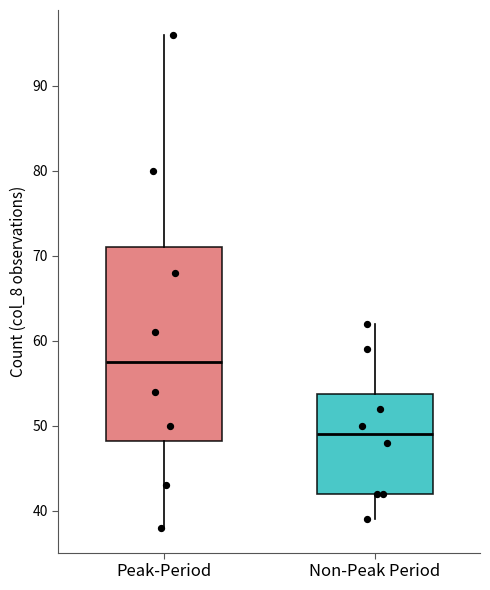

Reading left to right, transcribe this box plot: for each box, give where its median line is, the range the box spans, and where its two whiskers end, as read against the y-axis. The values are not printed on the chart, so give them approximately, as read against the axis.

Peak-Period: median 58, box 48 to 71, whiskers 38 to 96
Non-Peak Period: median 49, box 42 to 54, whiskers 39 to 62